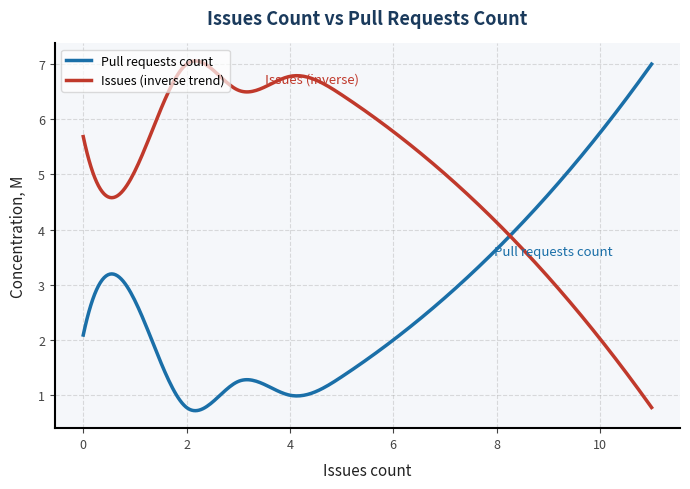

List the series in order of their overall mean, lowest first.

Pull requests count, Issues (inverse trend)